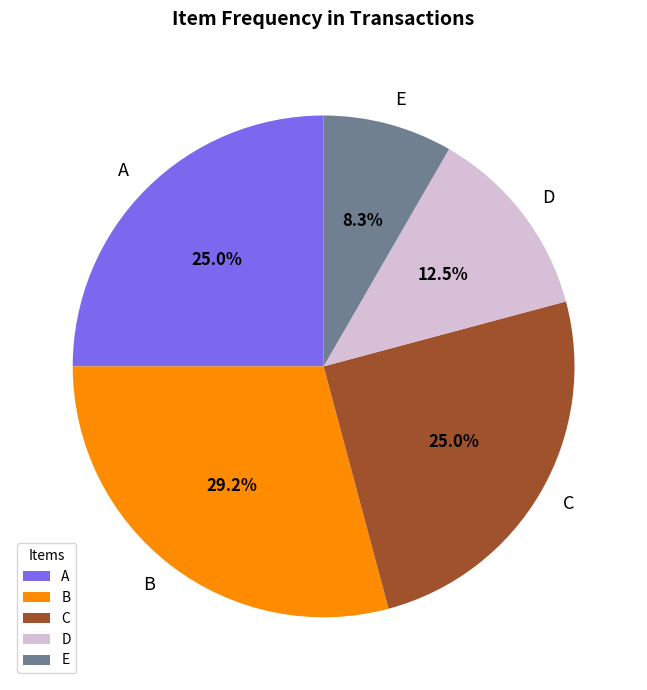

What is the ratio of the value at D to the value at E?

1.5